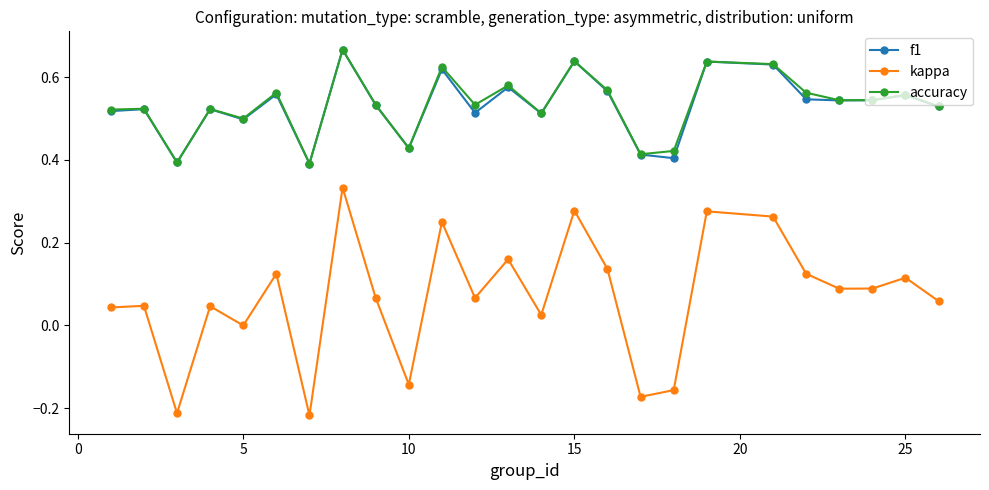

True or false: kappa and accuracy intersect in this chart.

False